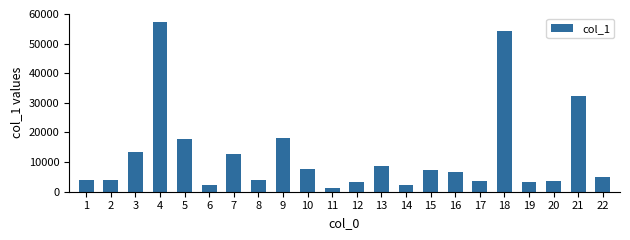

Is it true that the value at 2 is 6269.1?

False